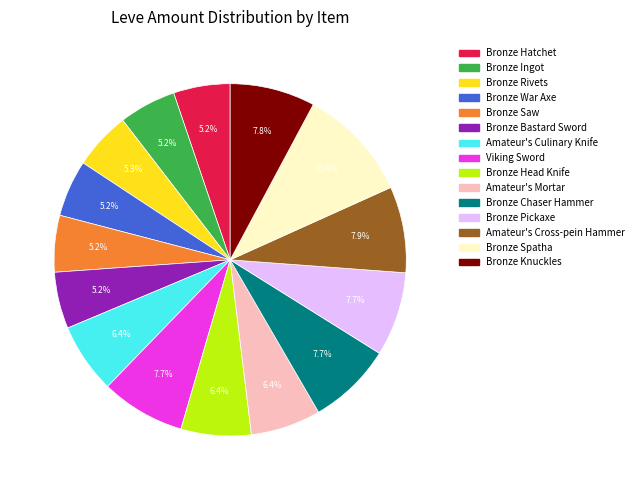

What percentage is the Viking Sword slice, to the nearest percent?

8%